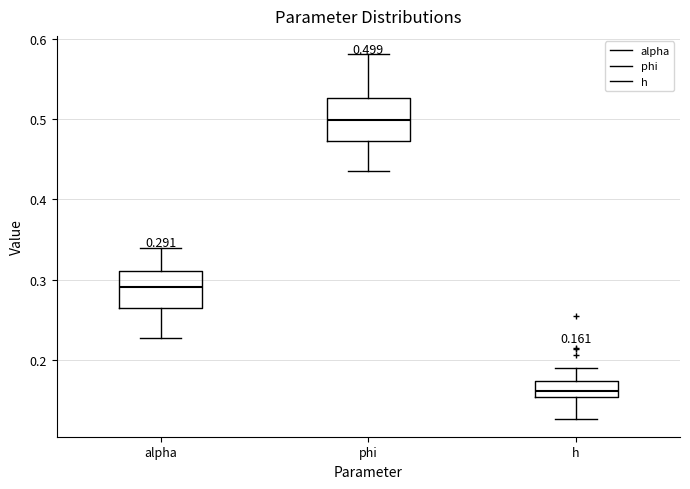

Which box's median line is the highest?

phi